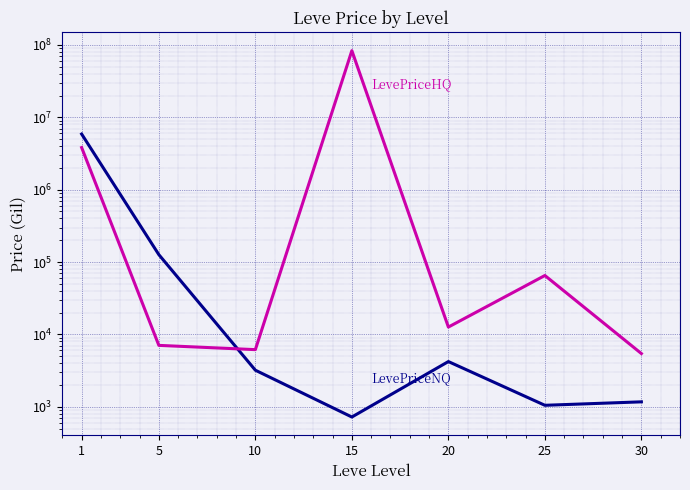

Is this an area chart (filled region under the line)?

No